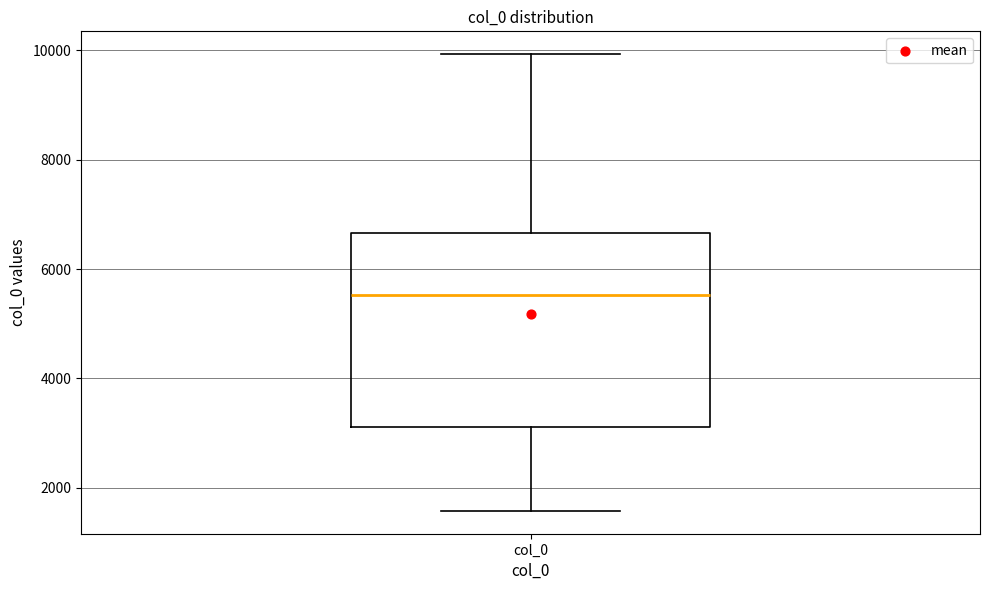

Where is the upper edge of the box for col_0 on the y-axis? The values are not printed on the chart, so give them approximately, as read against the axis.

6600